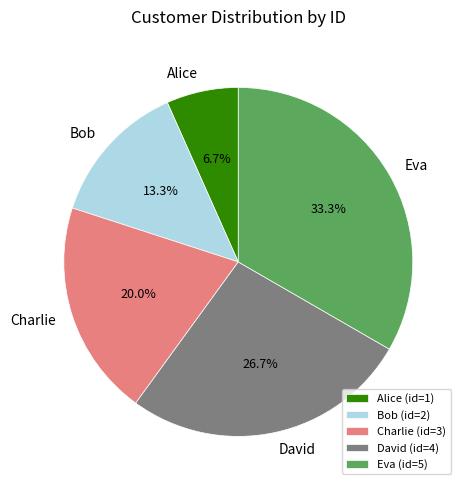

What percentage do David and Charlie together represent?

46.7%